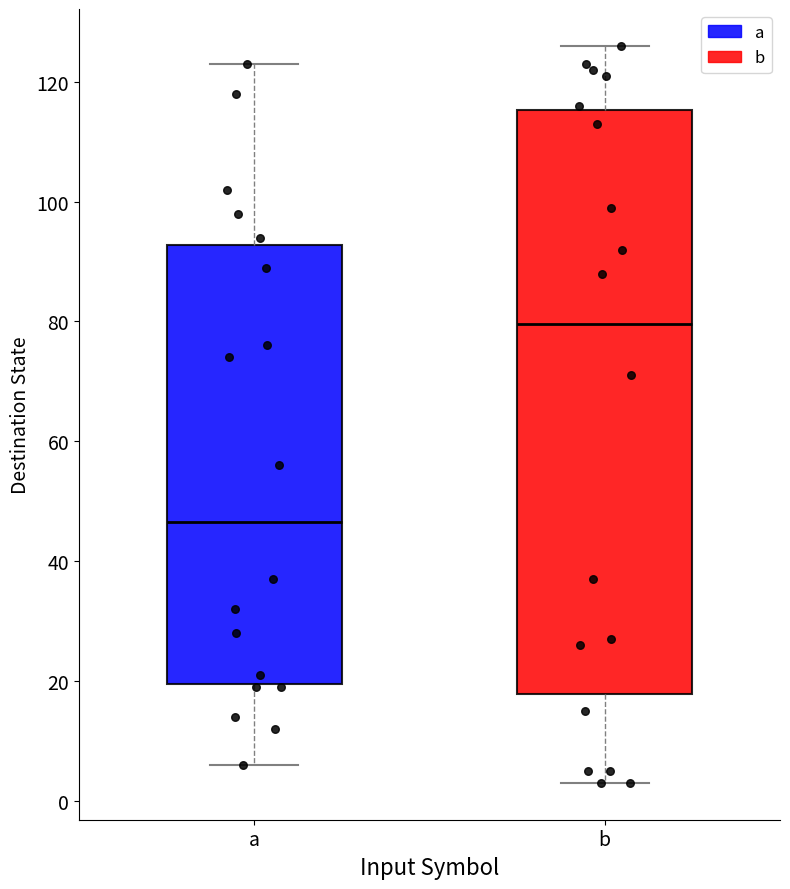

Reading left to right, read every box against the y-axis: the position of its median line, the range the box covers, and the ends of its whiskers. The values are not printed on the chart, so give them approximately, as read against the axis.

a: median 46, box 20 to 92, whiskers 6 to 124
b: median 80, box 18 to 116, whiskers 4 to 126